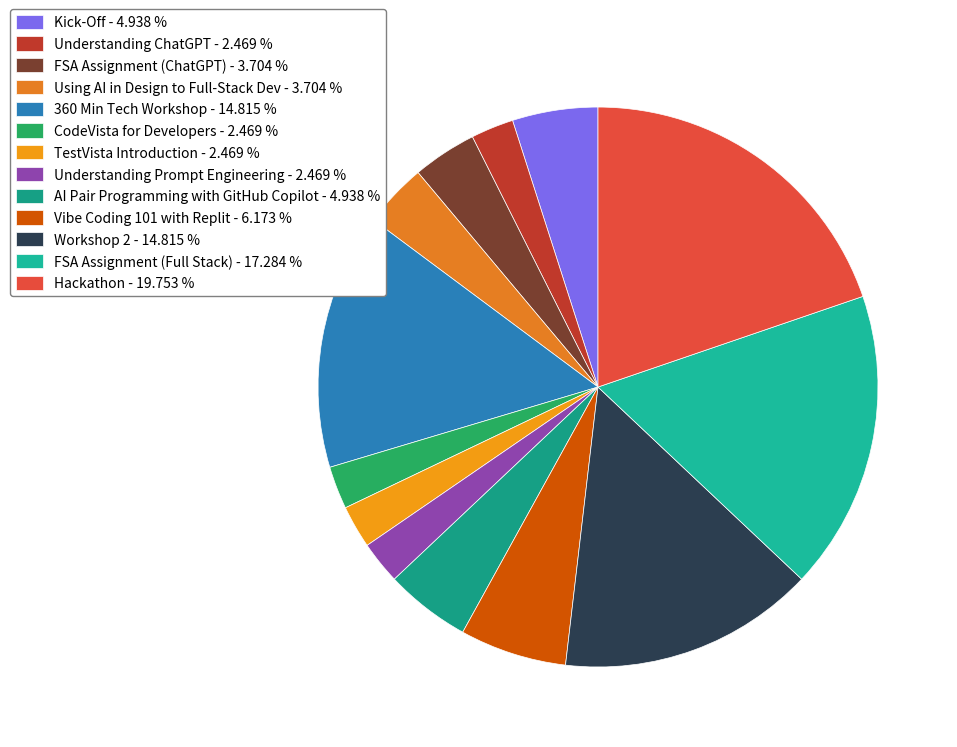

To the nearest percent, what portion does Using AI in Design to Full-Stack Dev represent?

4%